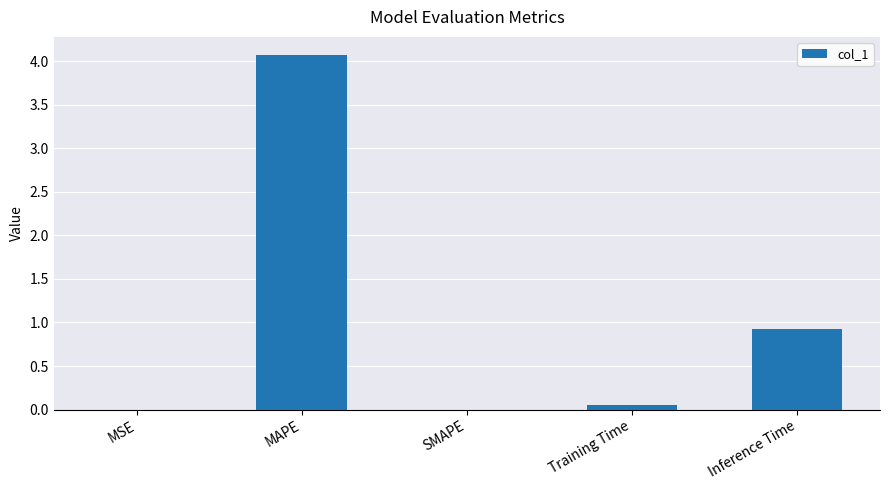

Where is the data nearest to the value 2?

Inference Time